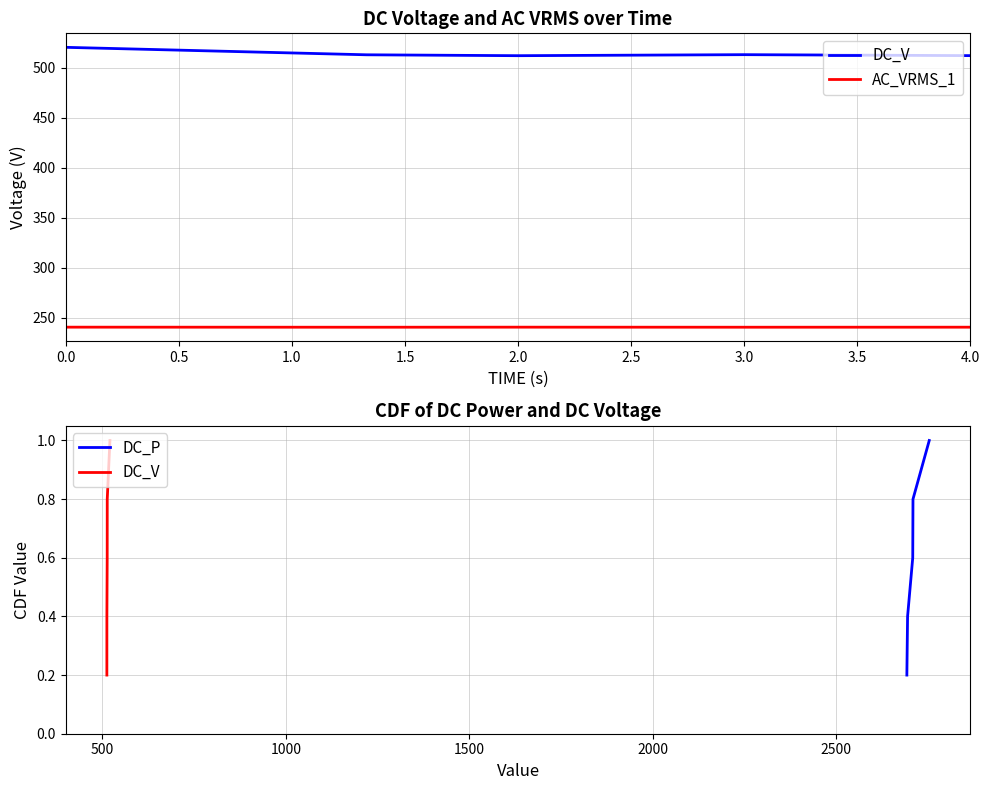

Which series has the largest range (max minus min)?

DC_V